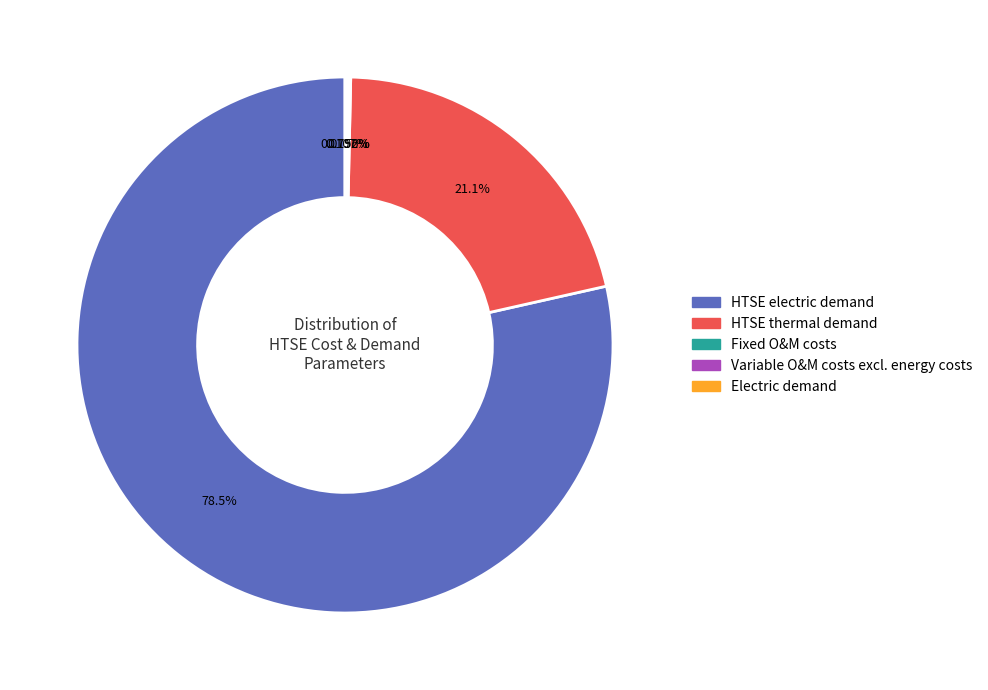

Which category has the biggest portion of the pie?

HTSE electric demand